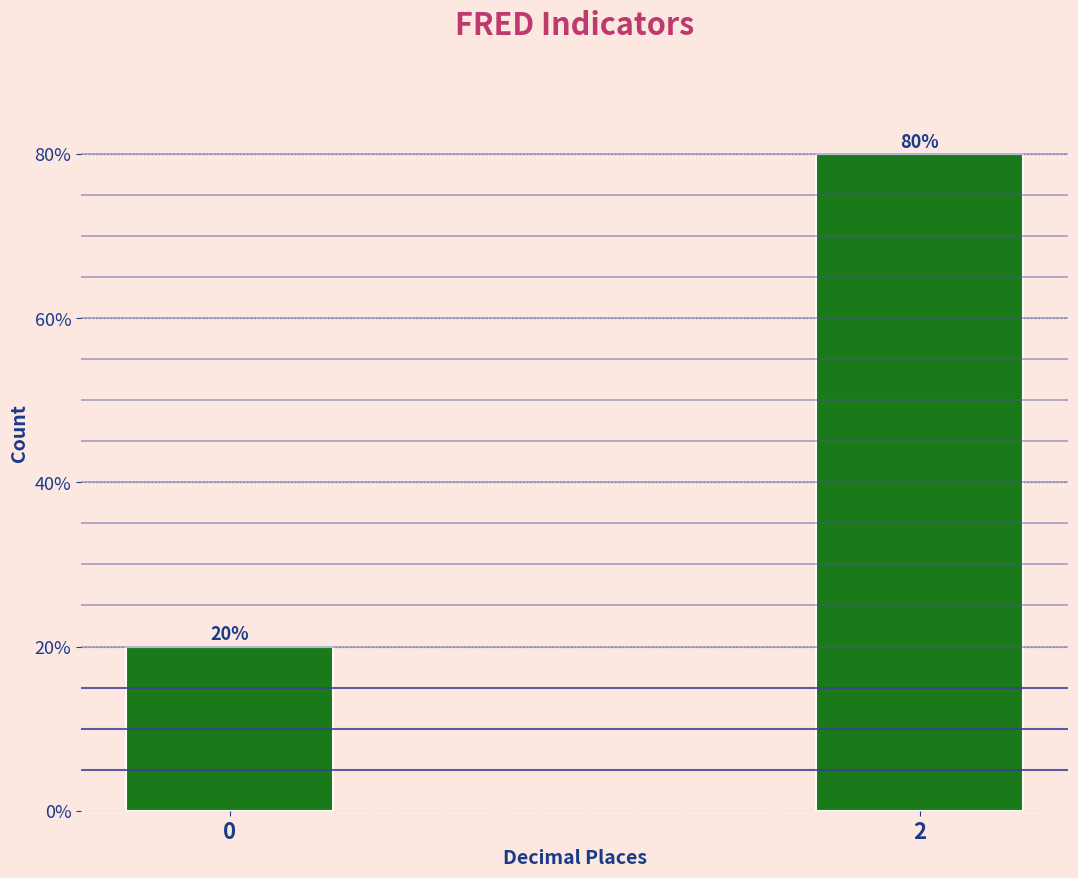

Reading right to left, extract all data points from this chart.

2=80	0=20